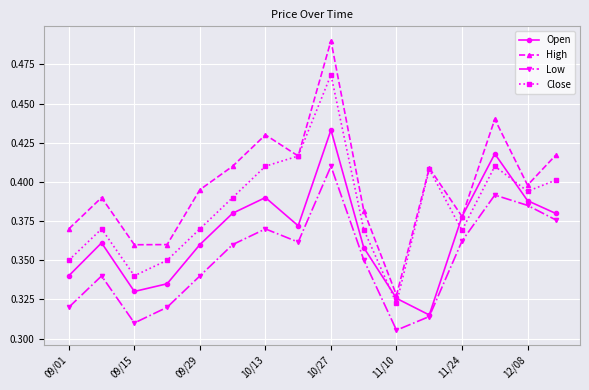

Count the Low values in the range 0 to 1.

16